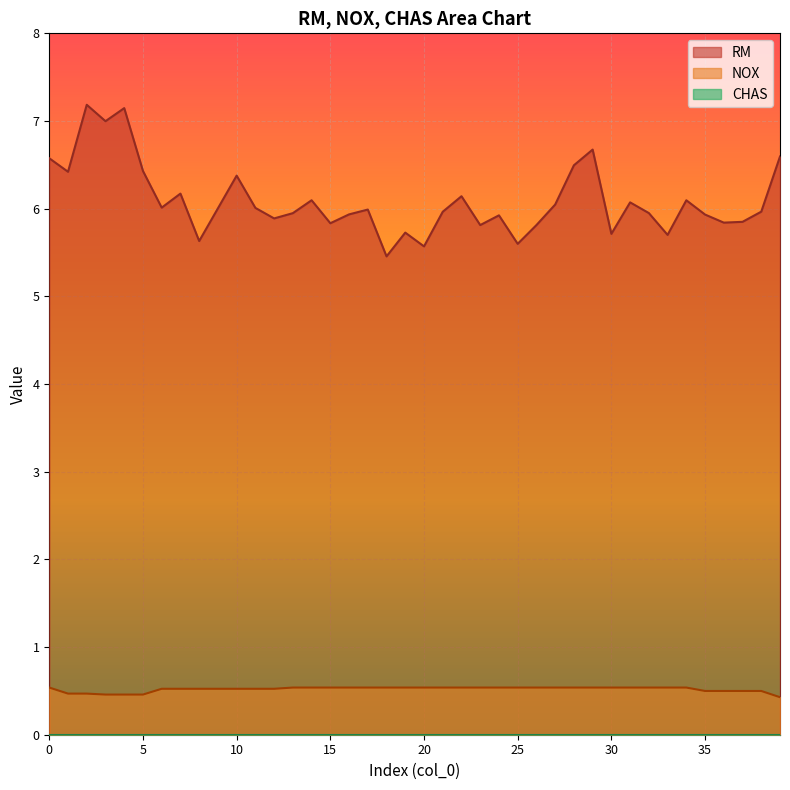

List the labels in order of NOX value, smallest first.

39, 3, 4, 5, 1, 2, 35, 36, 37, 38, 6, 7, 8, 9, 10, 11, 12, 0, 13, 14, 15, 16, 17, 18, 19, 20, 21, 22, 23, 24, 25, 26, 27, 28, 29, 30, 31, 32, 33, 34